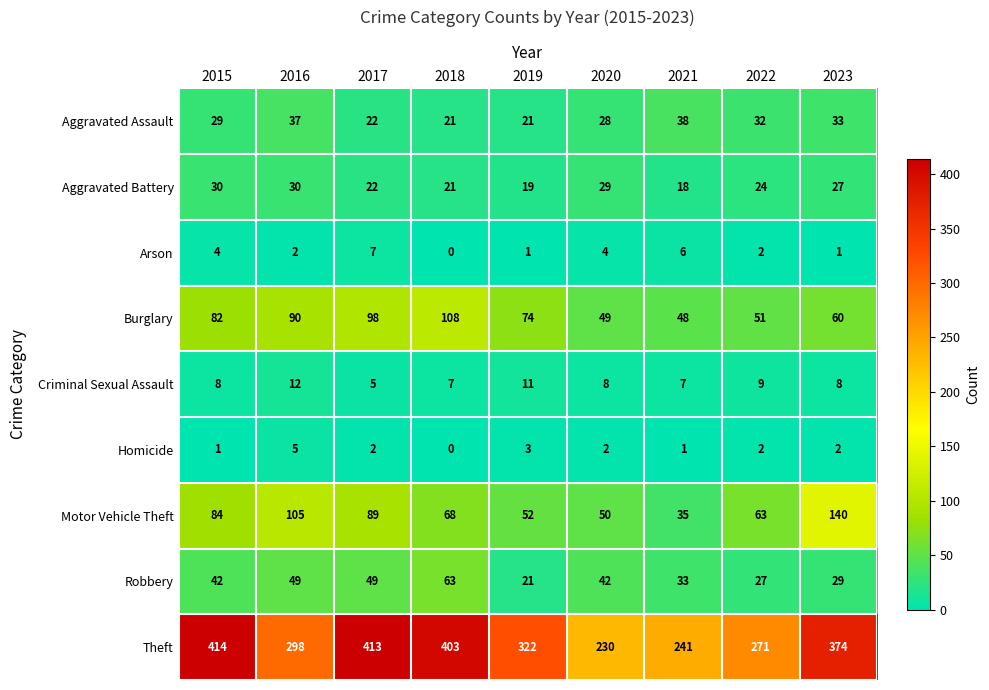

Which series has the largest total across all categories?

Theft